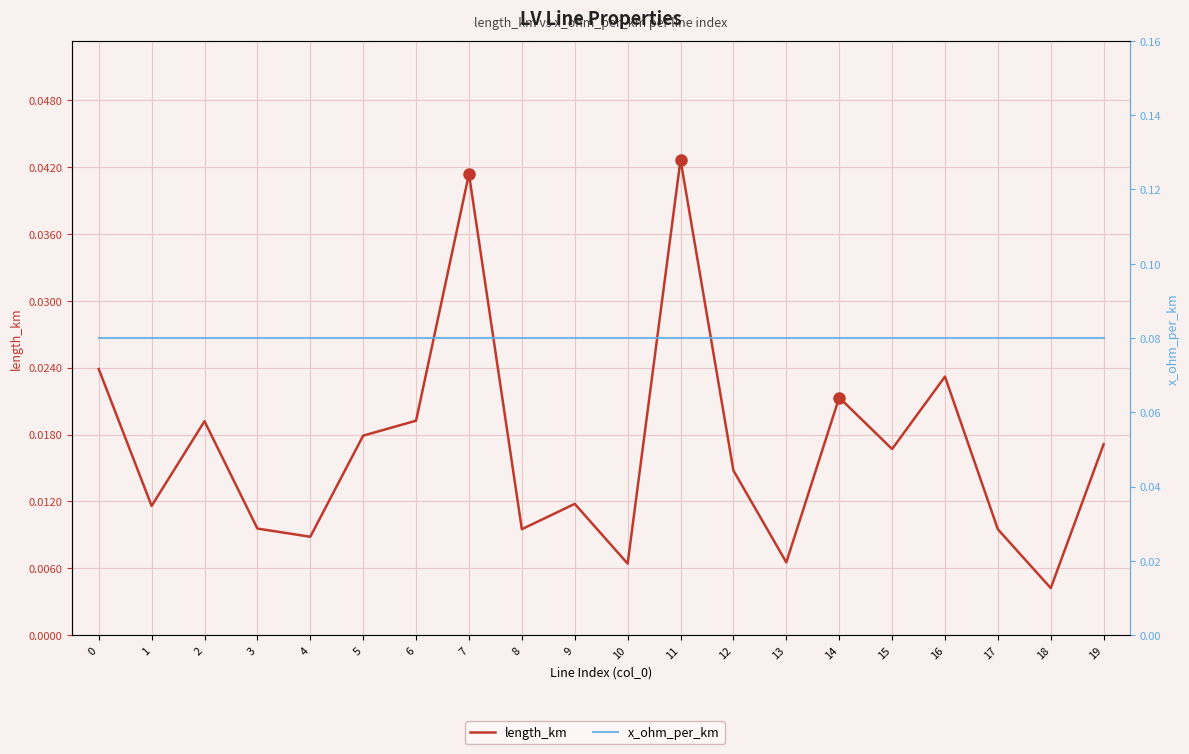

Is it true that length_km equals 0.0 at 12?

False